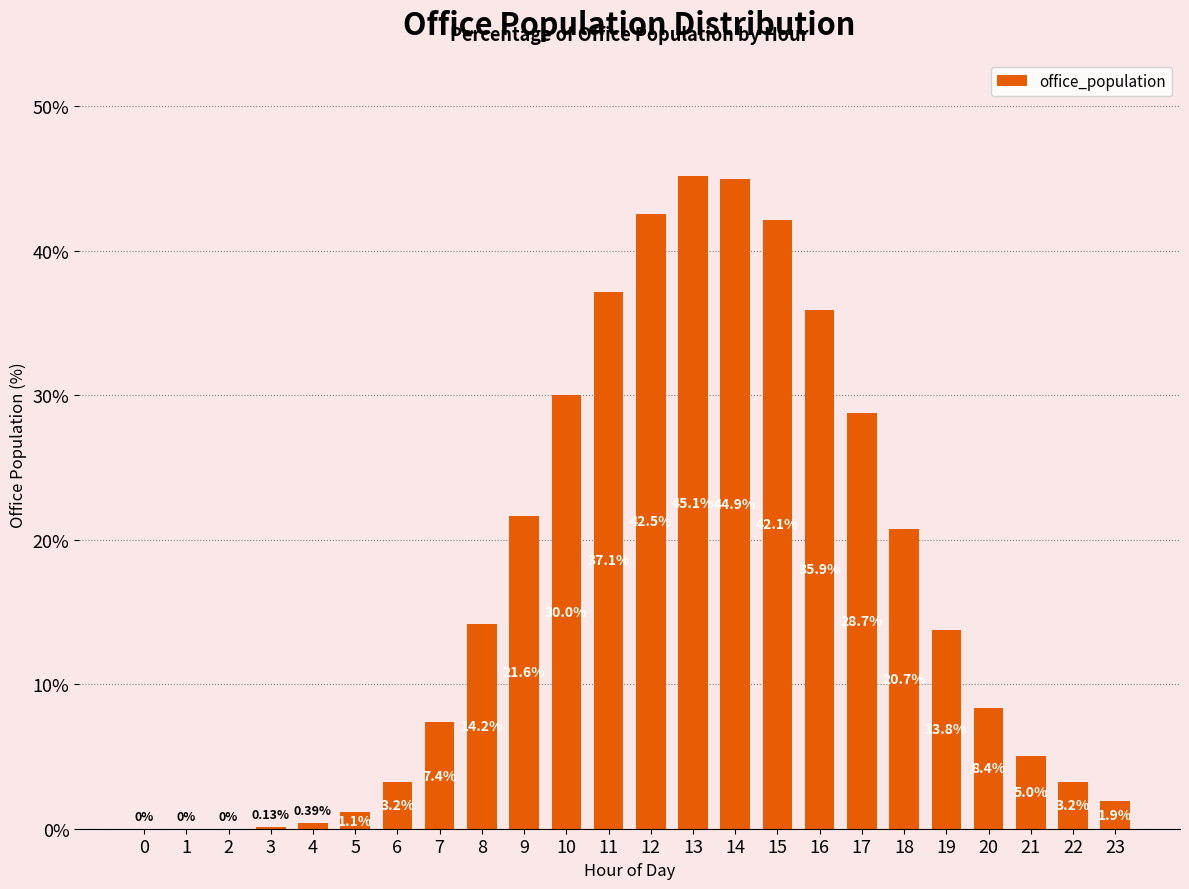

What is the sum of the values at 8 and 19?

28.0